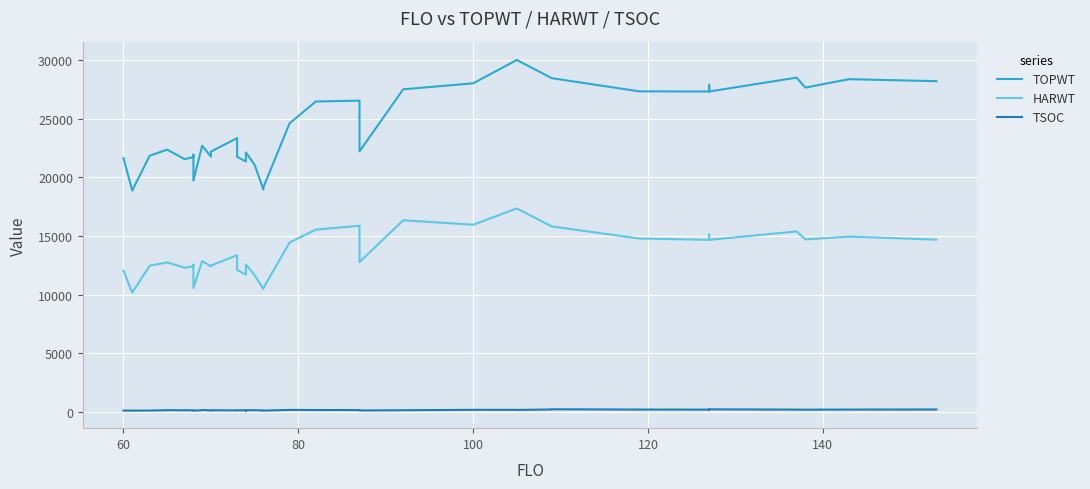

True or false: TSOC has more than 1 points higher than both neighbors.

True